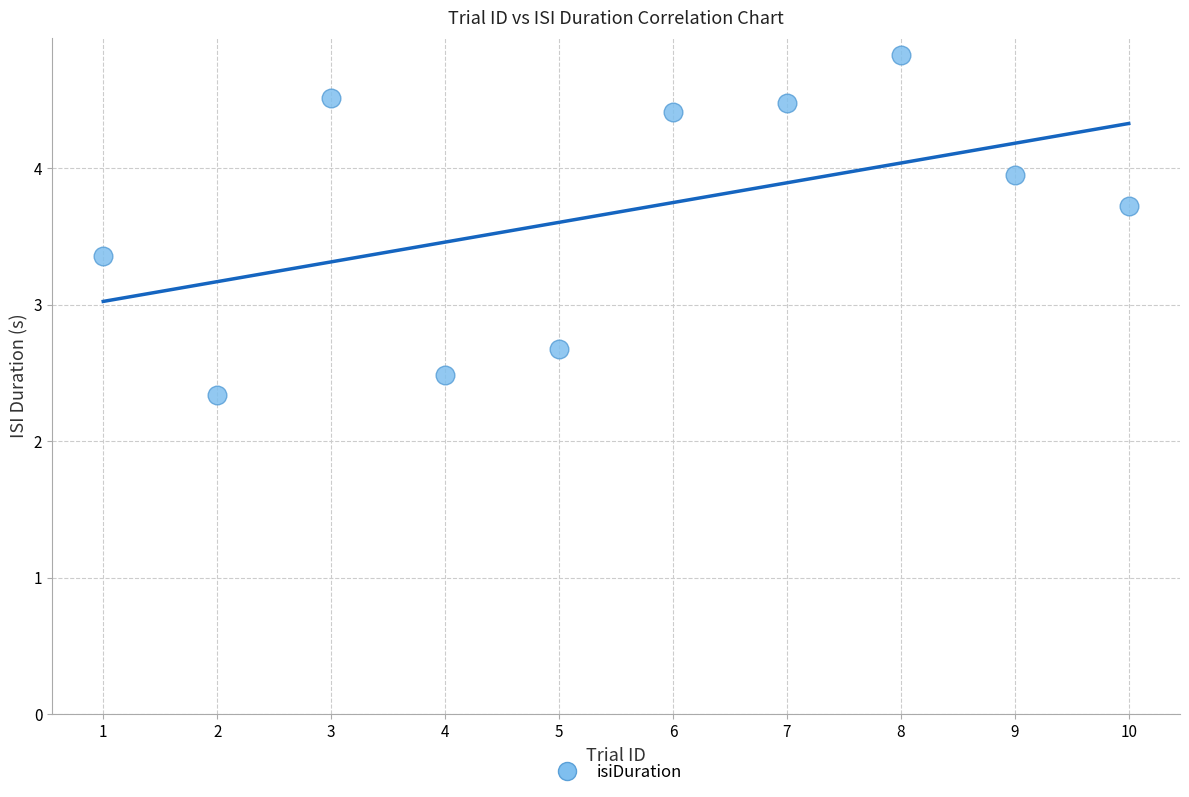

What is the average Y value?

3.7